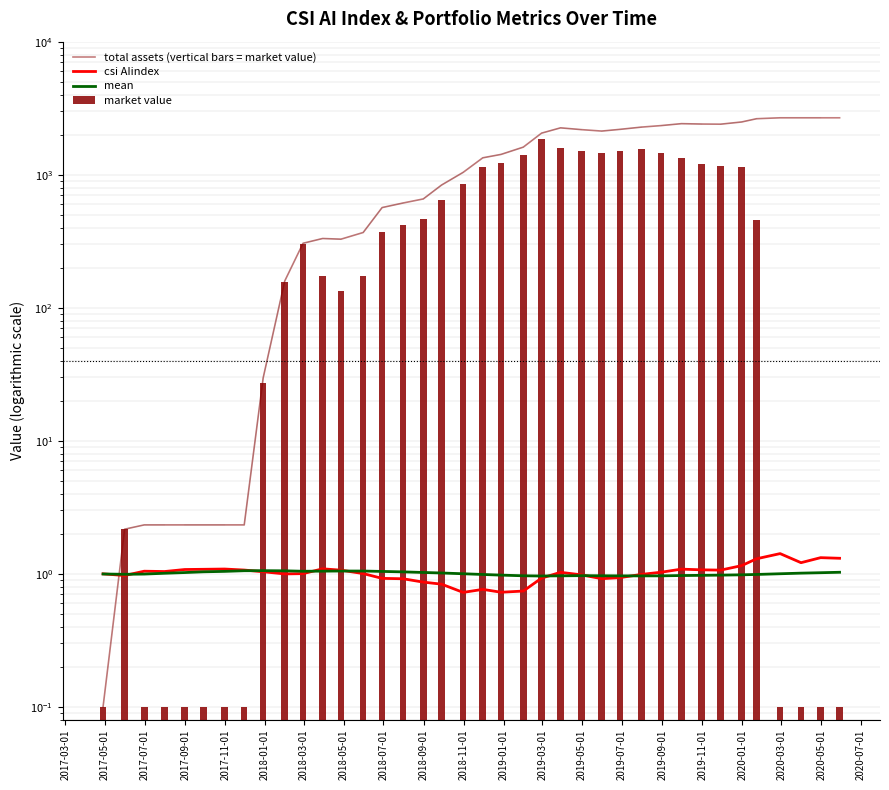

What is the greatest value displayed?

2677.2